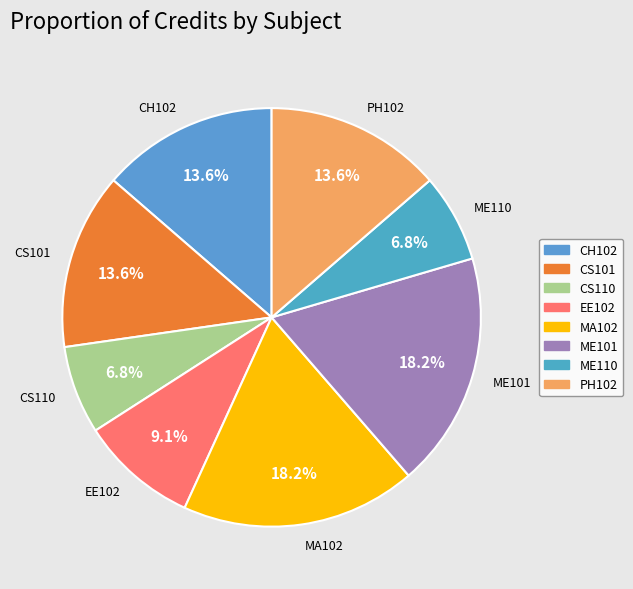

How much of the chart is everything except MA102?

81.8%